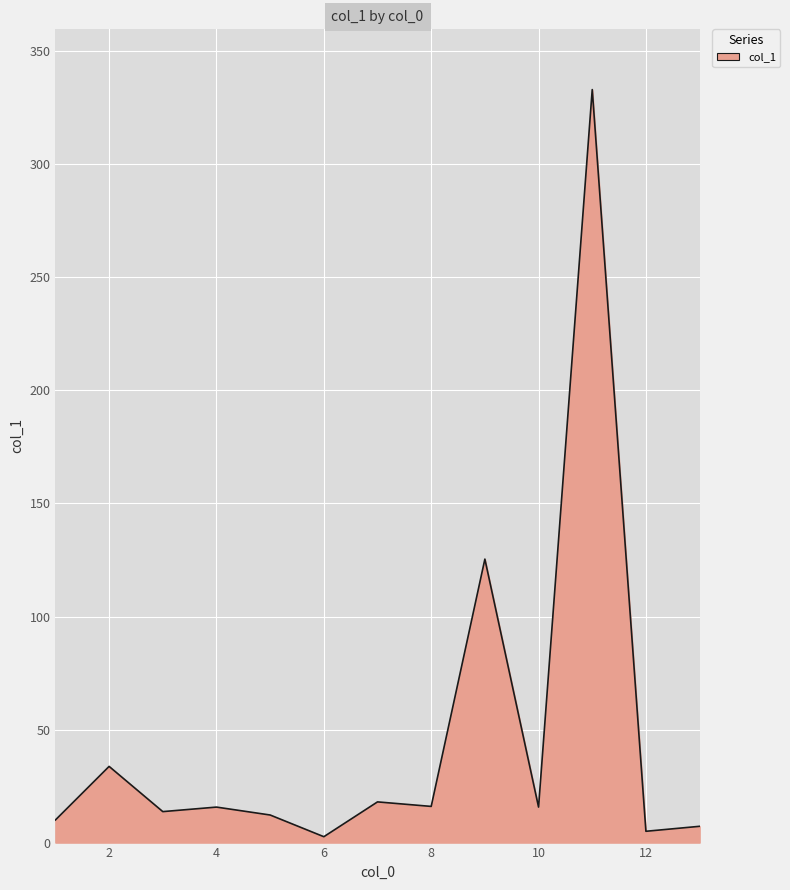

What is the maximum value shown in the chart?

333.1